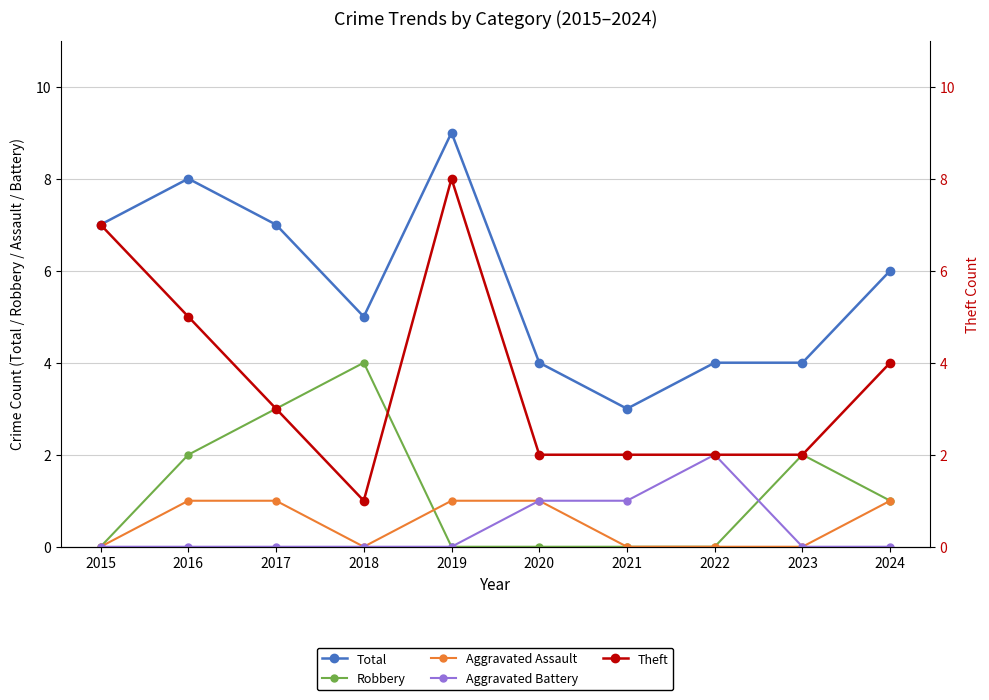

What is the value of the Total point at the 4th from the left?

5